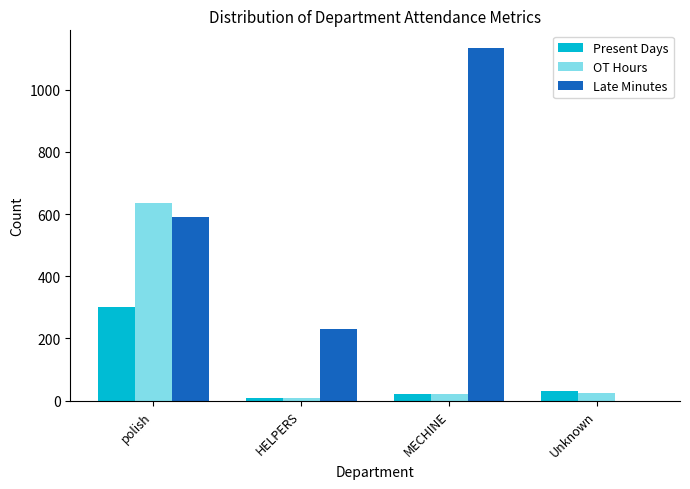

How many groups of bars are there?

4